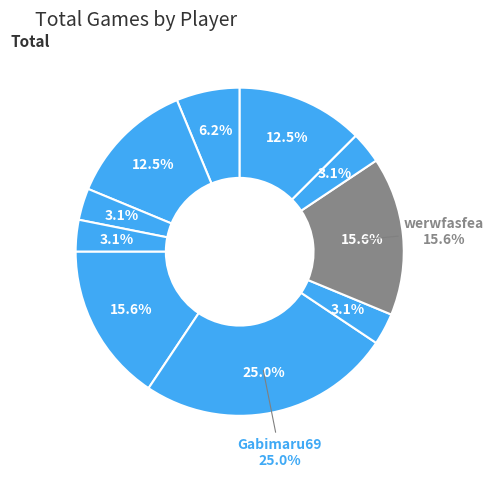

To the nearest percent, what is the average slice percentage?

10%